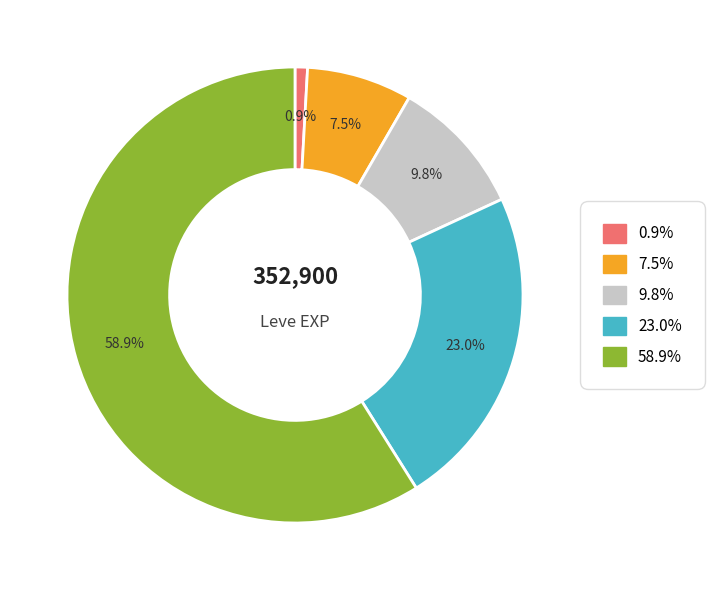

Is there any slice that represents more than half of the pie?

Yes